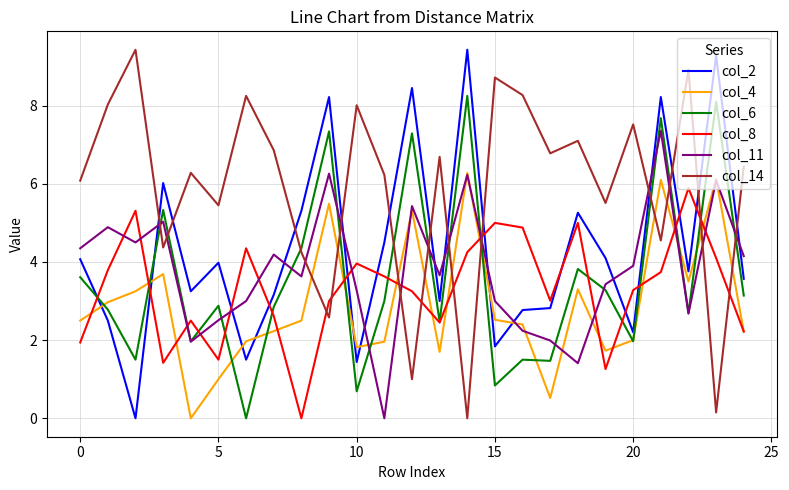

What is the maximum value for col_14?

9.4